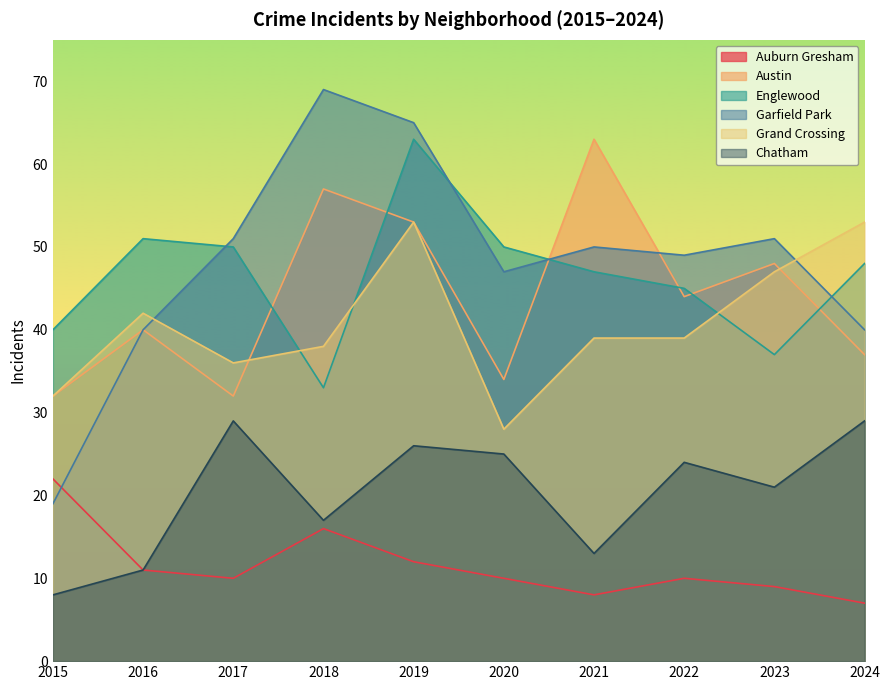

What are all the series names shown in the legend?

Auburn Gresham, Austin, Englewood, Garfield Park, Grand Crossing, Chatham